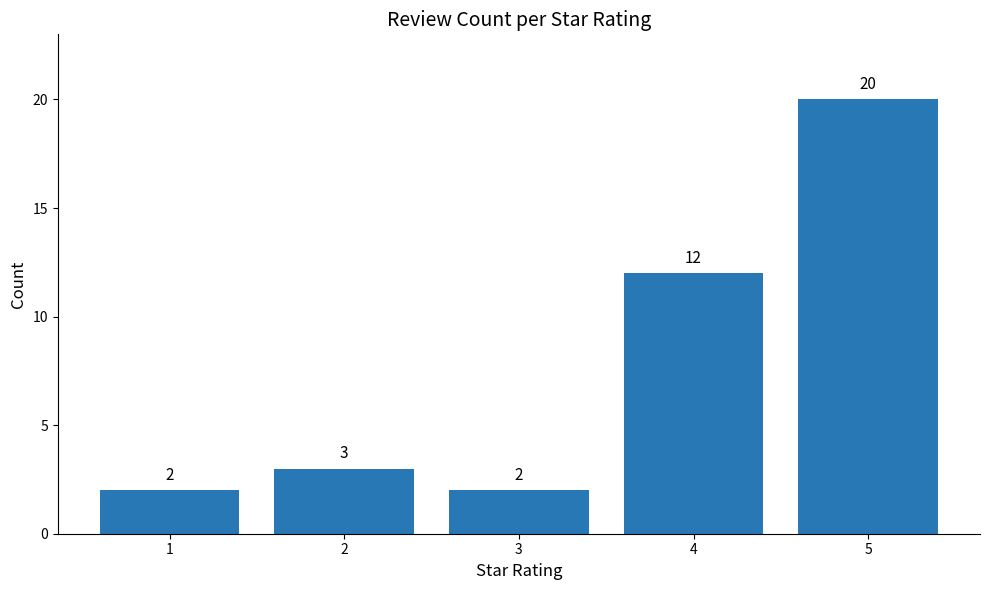

Reading left to right, extract all data points from this chart.

1=2	2=3	3=2	4=12	5=20